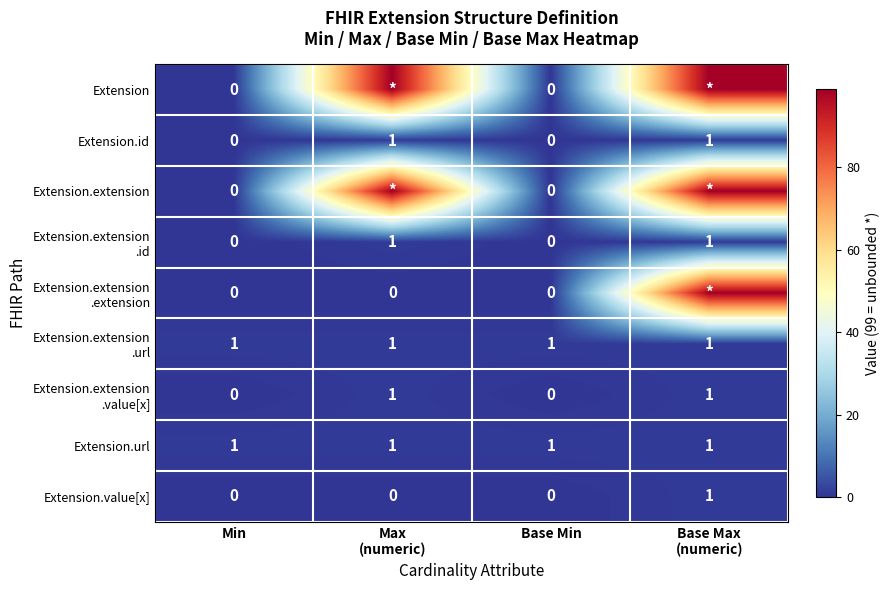

True or false: Extension.id has a value of -1 at Min.

False